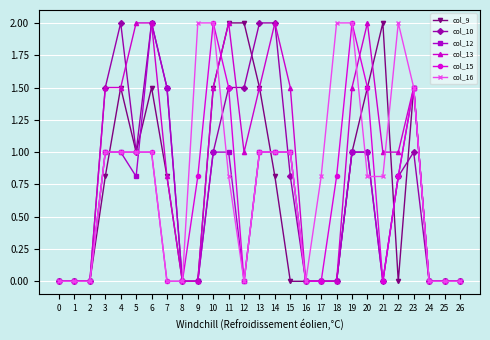

True or false: col_9 has more than 2 interior local peaks.

True